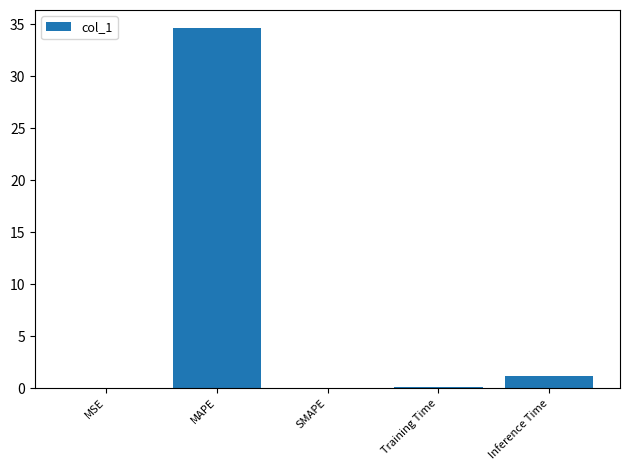

Is it true that the value at MAPE is 34.6?

True